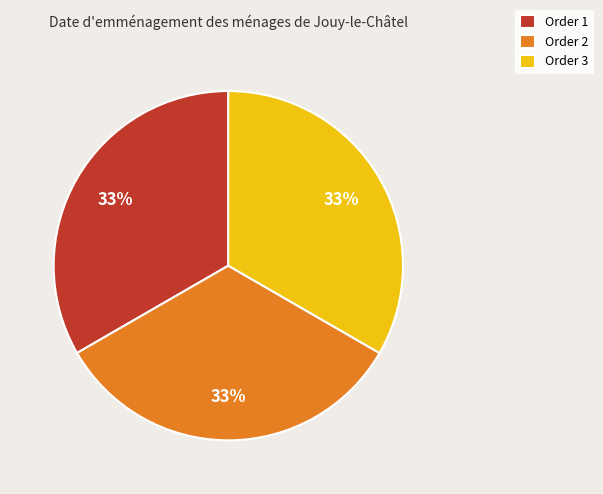

True or false: Order 1 accounts for 47% of the total.

False